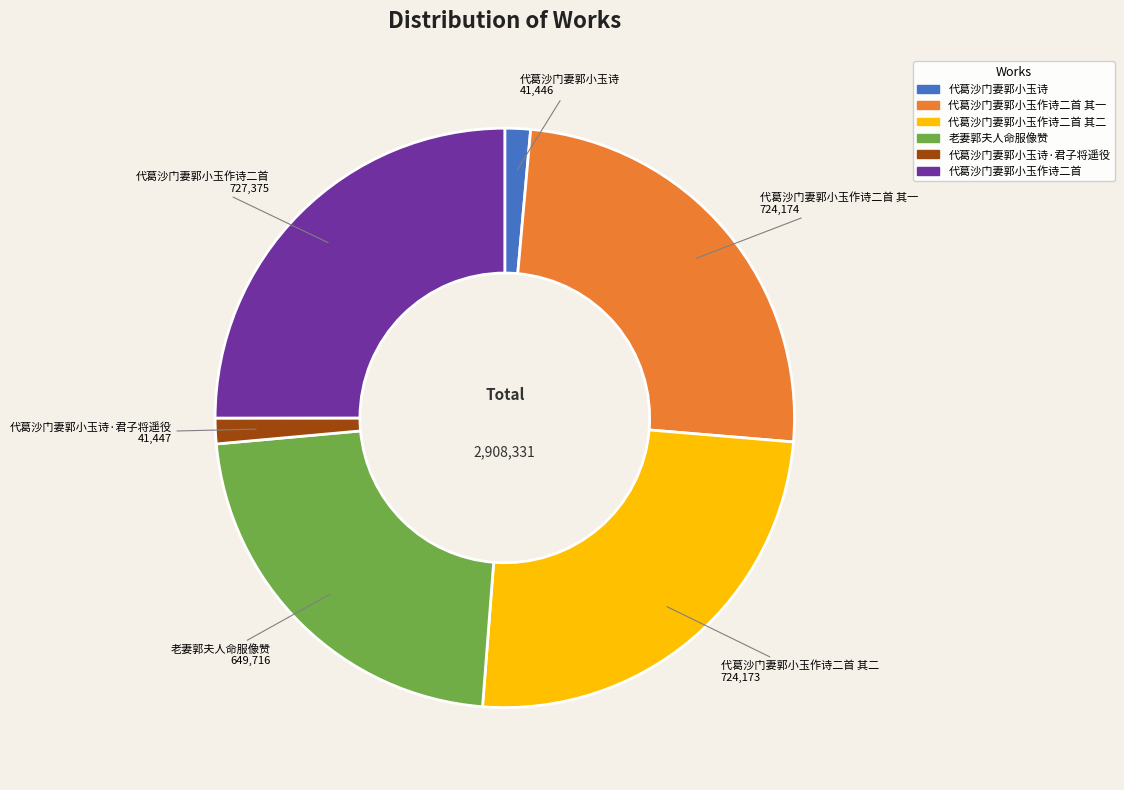

Combined, do 代葛沙门妻郭小玉诗 and 代葛沙门妻郭小玉作诗二首 其一 account for over 50%?

No